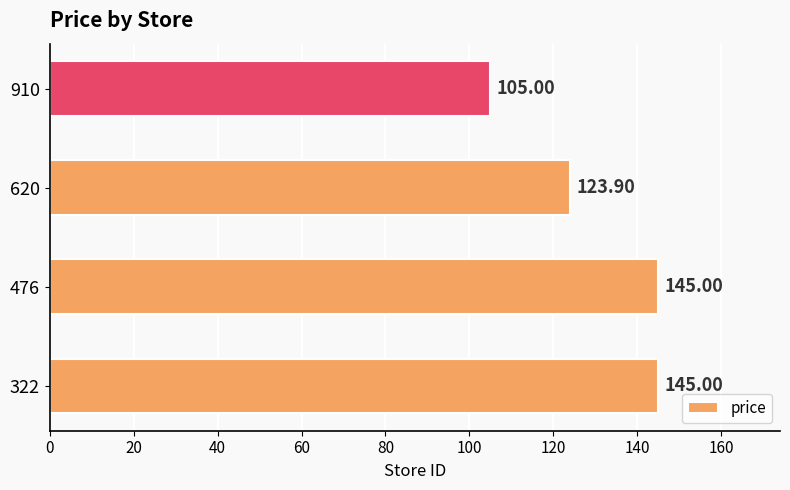

What is the change in value from 476 to 910?

-40.0